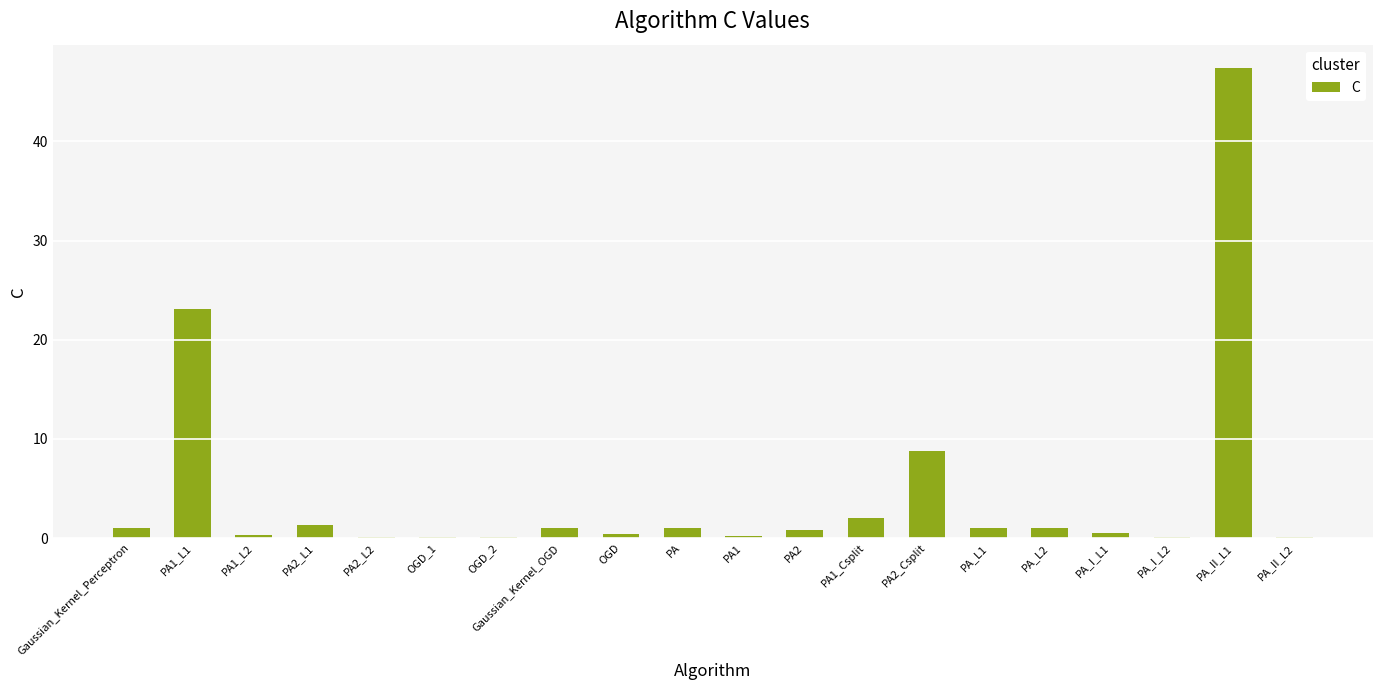

What is the greatest value displayed?

47.4